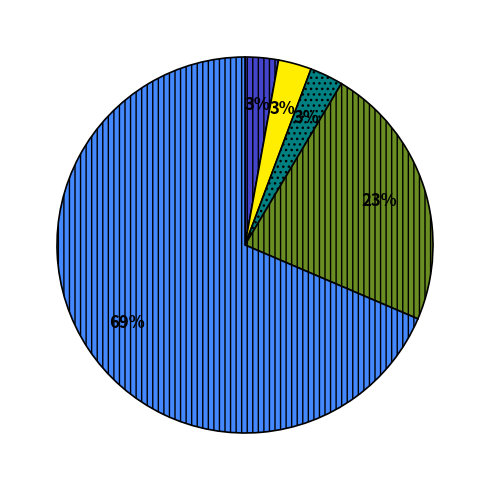

Does any single category account for the majority?

Yes